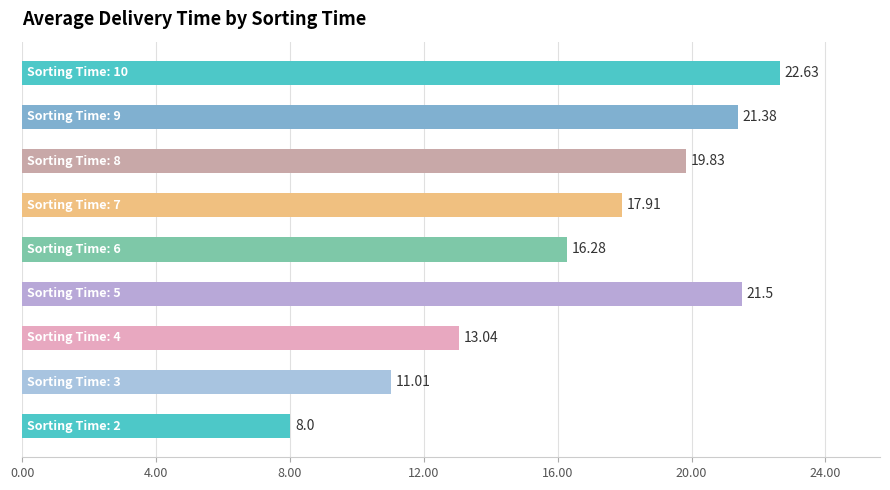

What is the greatest value displayed?

22.6